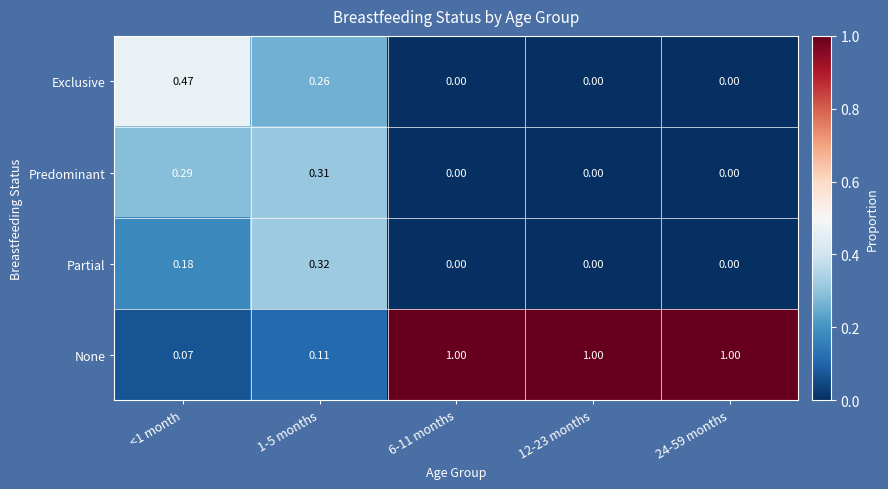

Which series has the largest total across all categories?

None